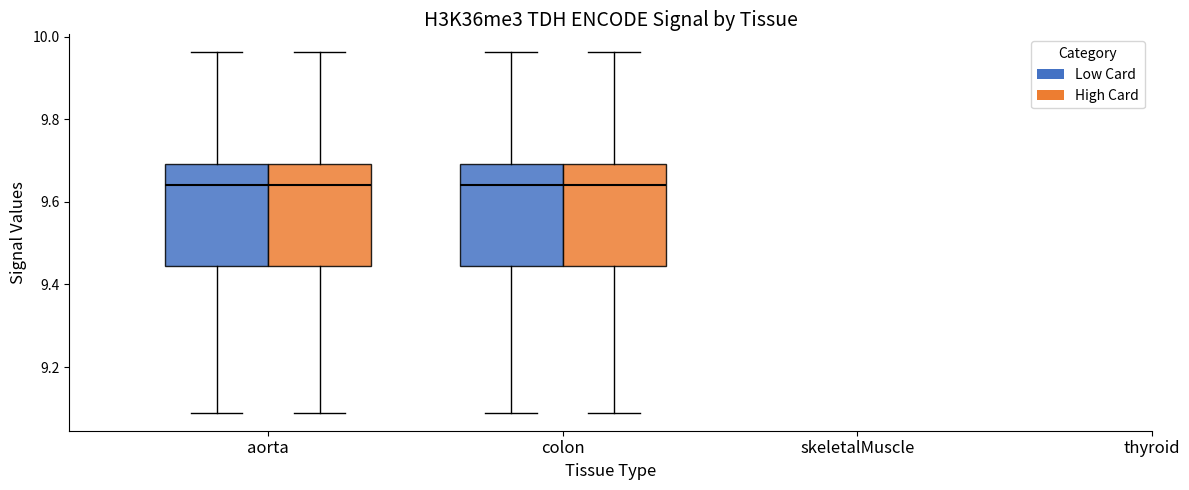

Where does the median line of the box for colon (Low Card) sit on the y-axis? The values are not printed on the chart, so give them approximately, as read against the axis.

9.64